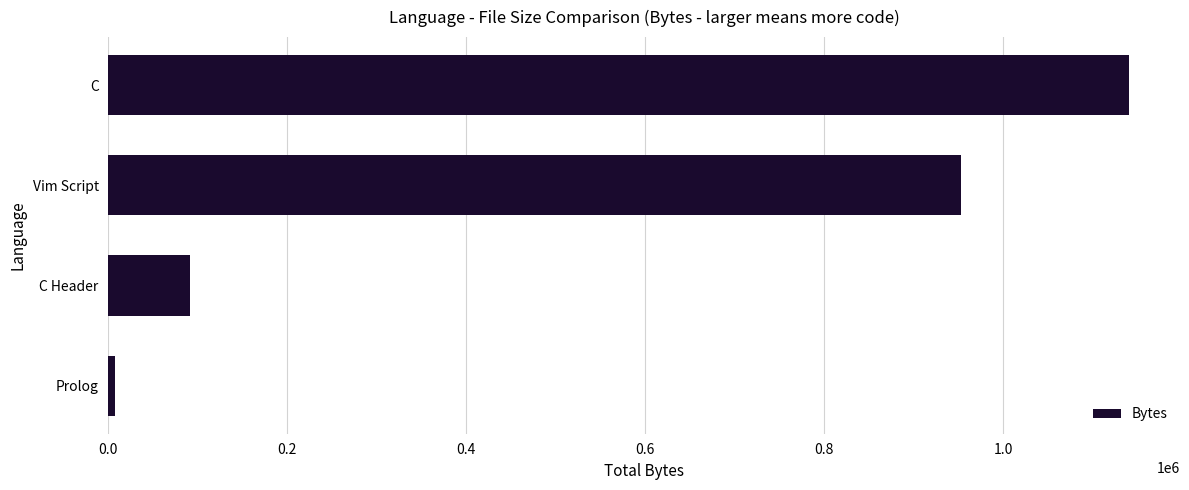

What is the approximate value at Vim Script?

952652